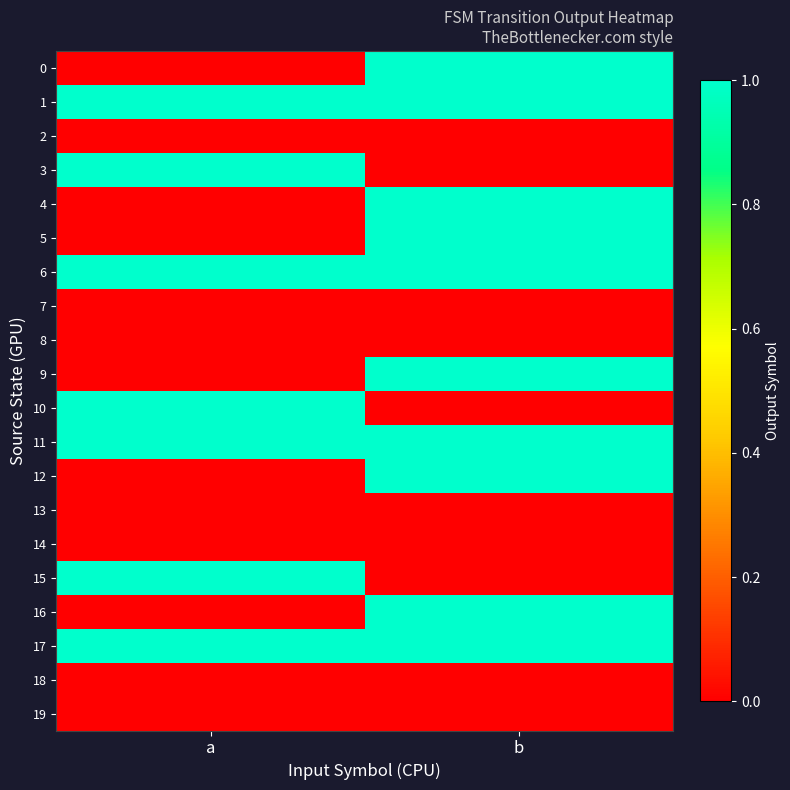

At b, list the series in order from largest to smallest.

0, 1, 4, 5, 6, 9, 11, 12, 16, 17, 2, 3, 7, 8, 10, 13, 14, 15, 18, 19